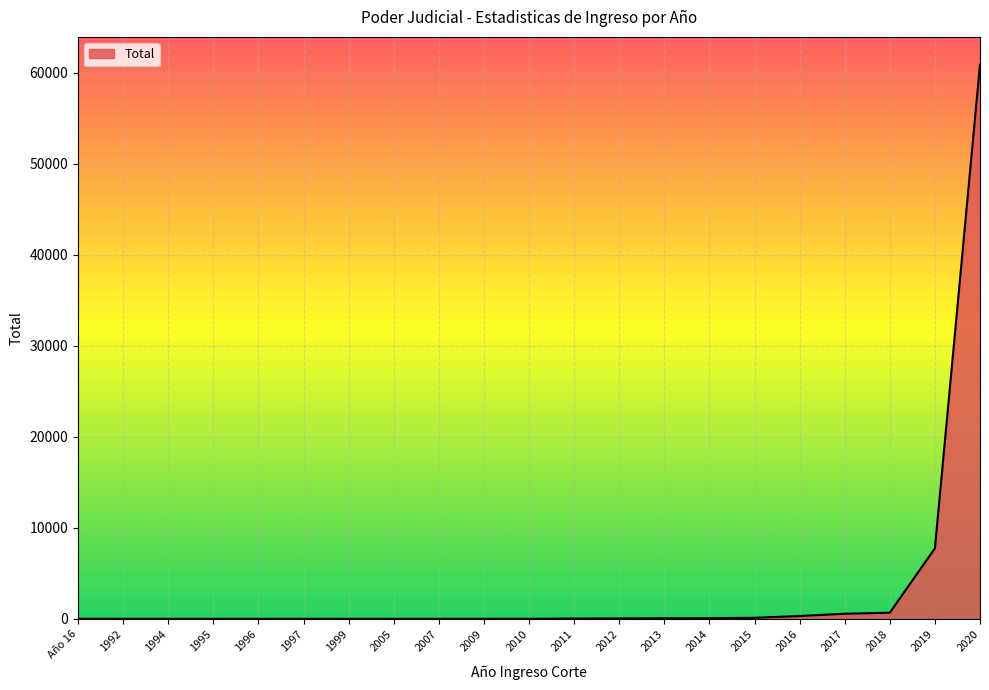

What is the maximum value shown in the chart?

60897